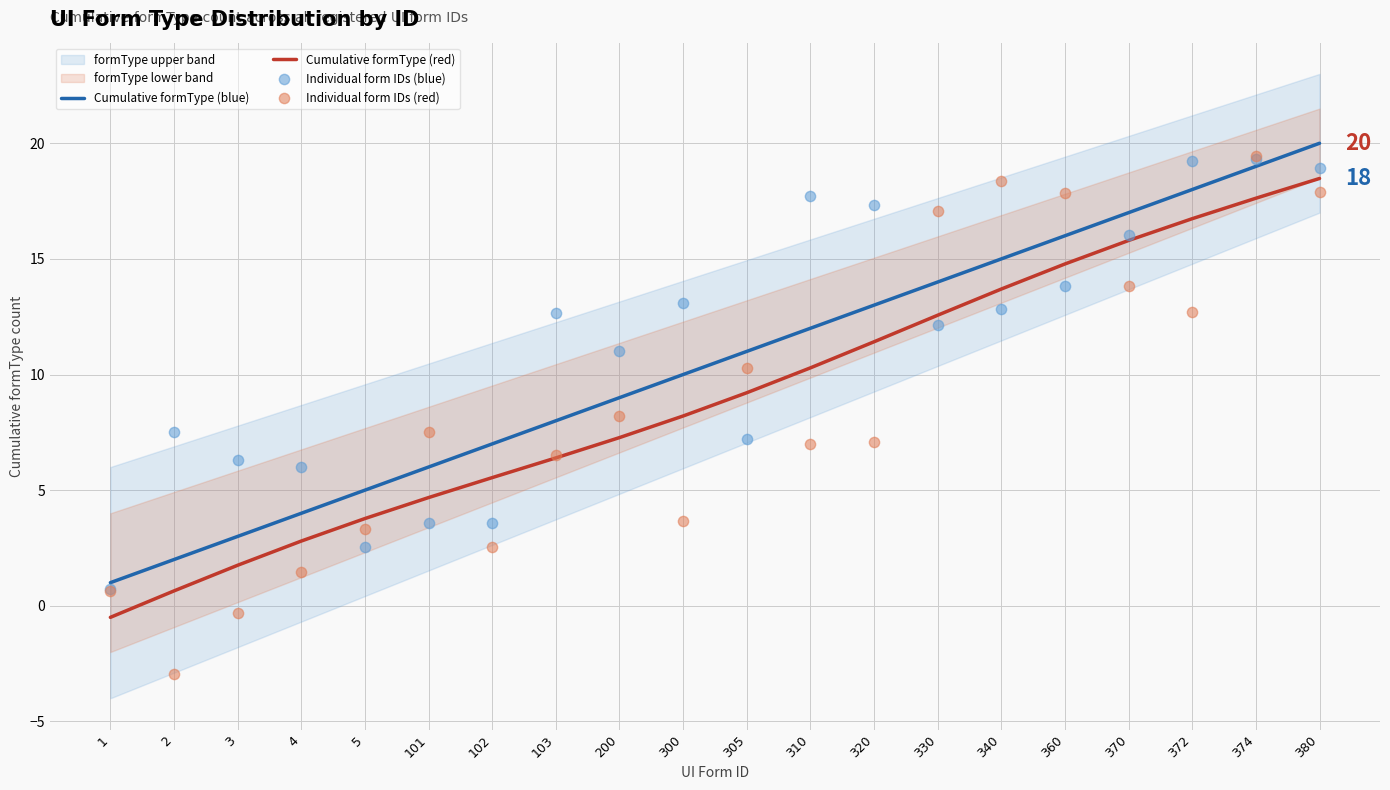

At how many categories does at least one series exceed 0?

20